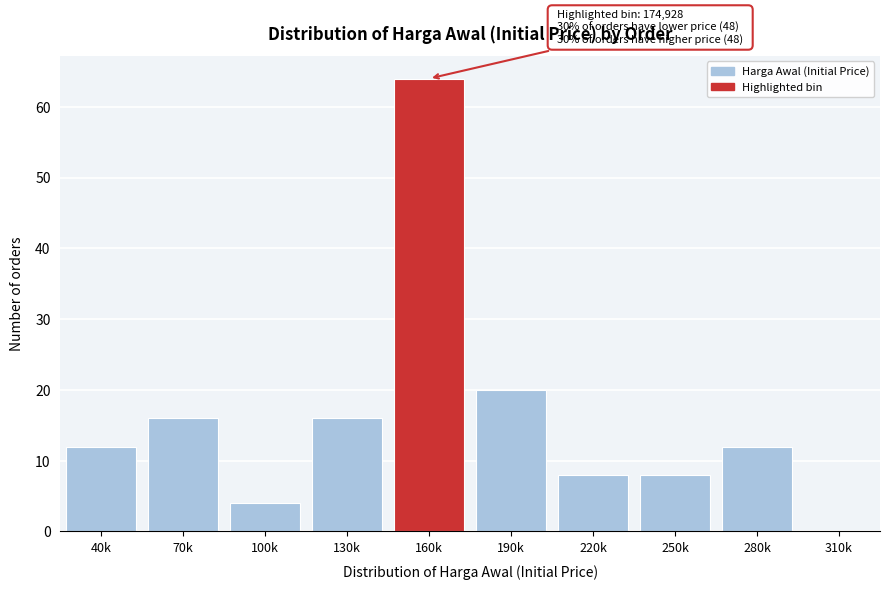

Reading right to left, list all the values displayed in this chart.

310k=0	280k=12	250k=8	220k=8	190k=20	160k=64	130k=16	100k=4	70k=16	40k=12